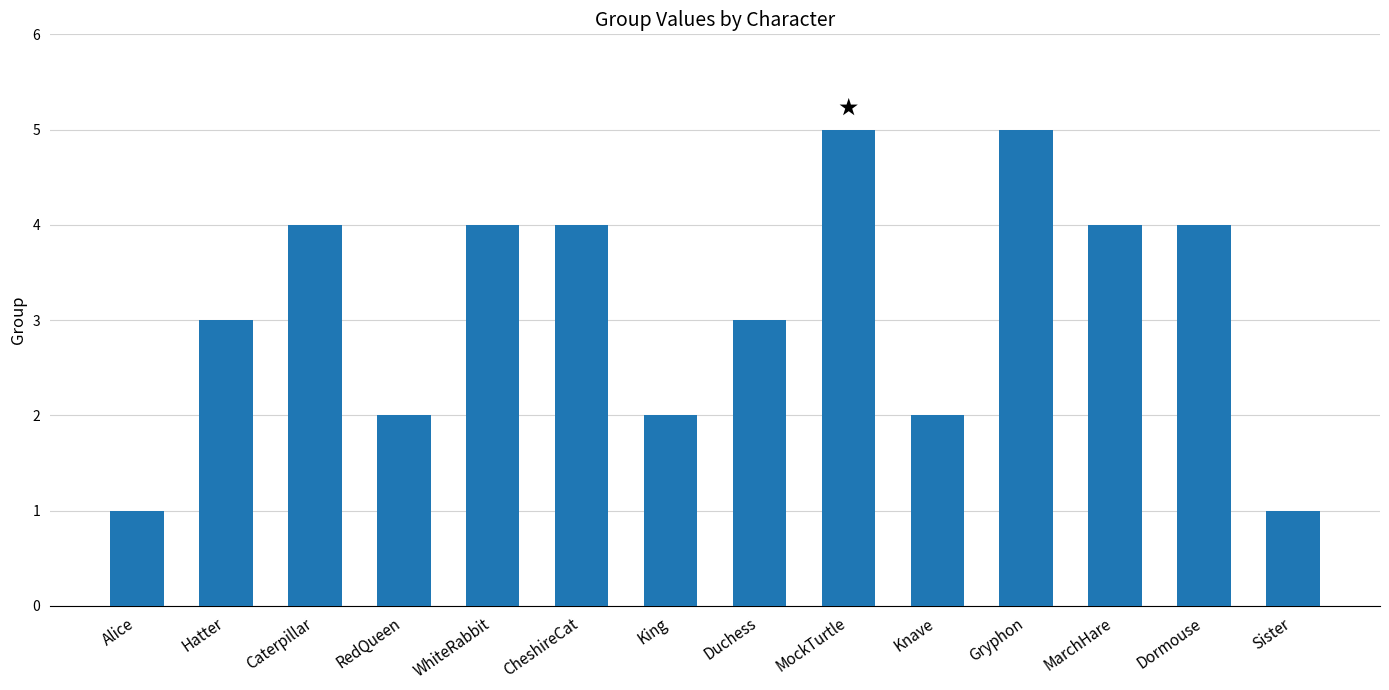

What is the change in value from Alice to King?

+1